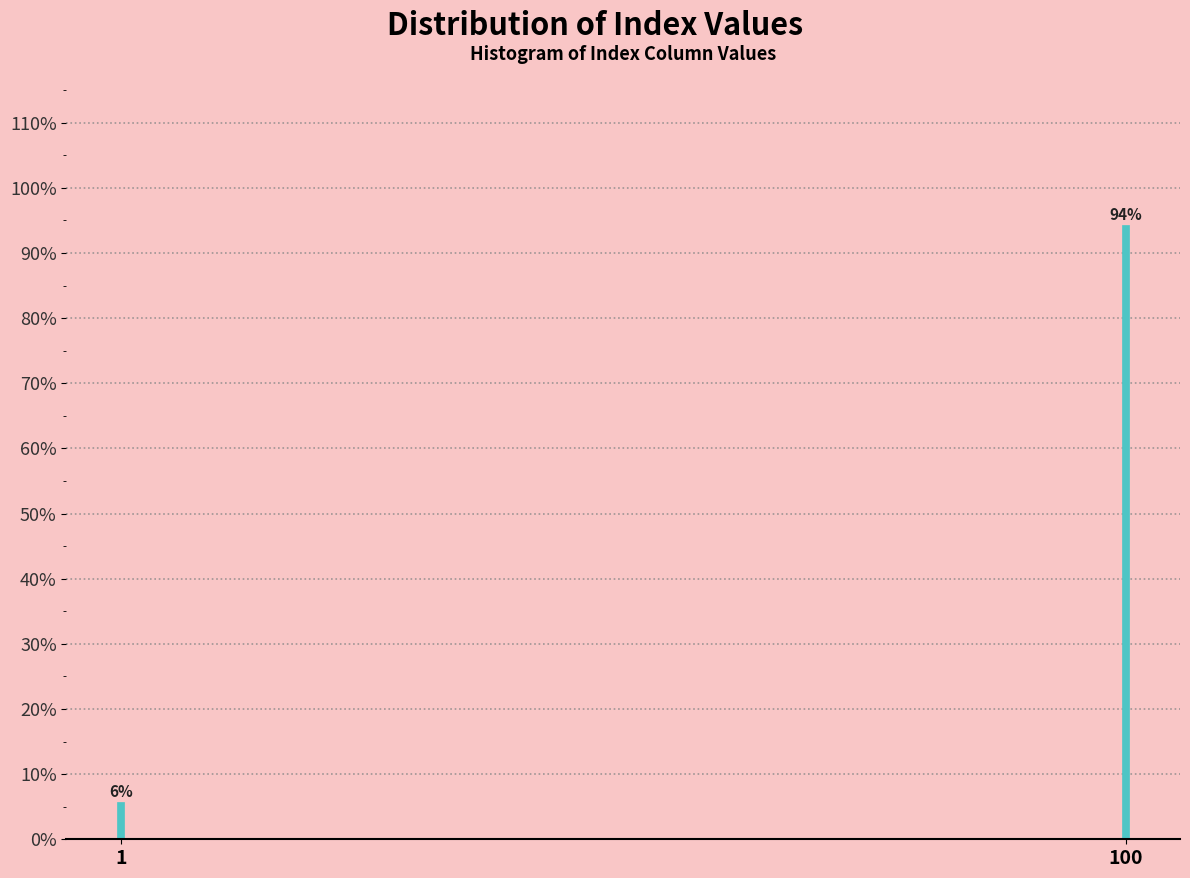

Which category has the highest value across all series?

100